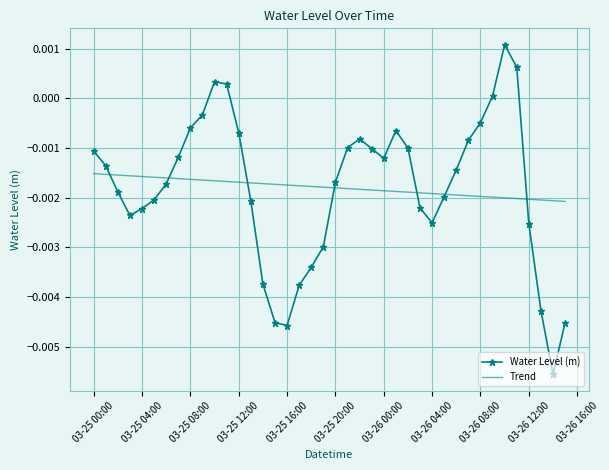

Rank the series by their maximum value, from lowest to highest.

Trend, Water Level (m)